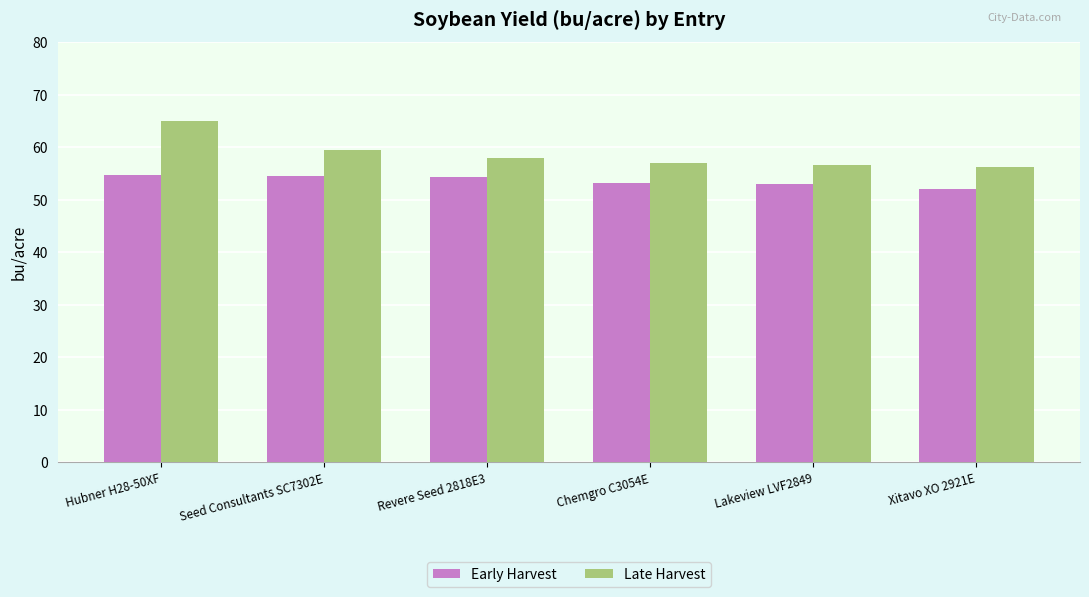

What value does the Early Harvest series have at Seed Consultants SC7302E?

54.6